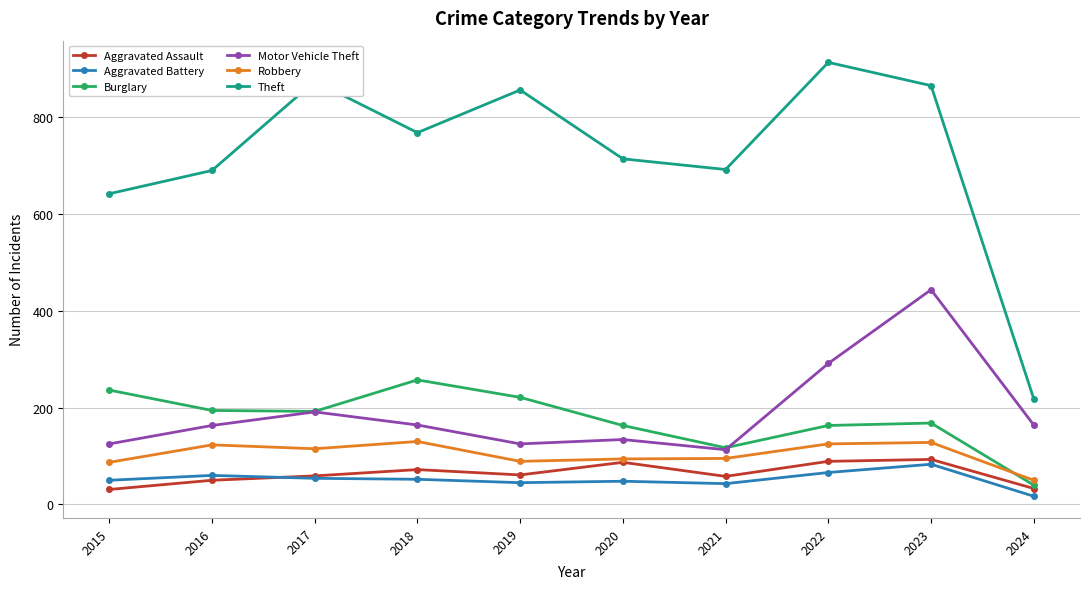

What is the value of the Theft point at the 5th from the left?

855